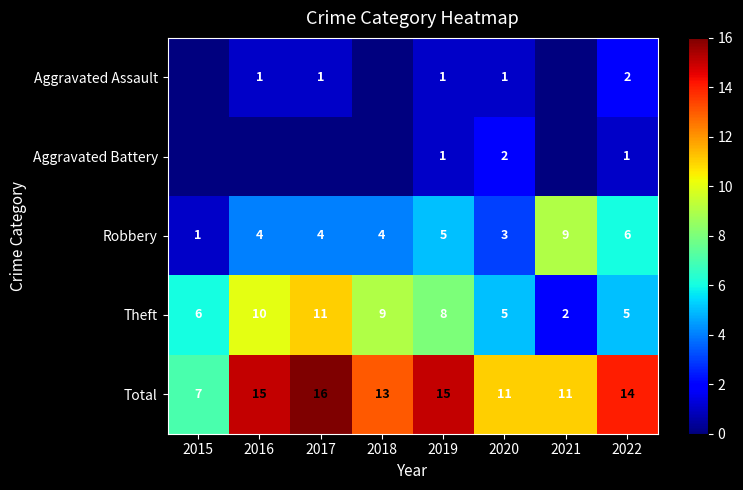

Between 2015 and 2022, which series saw the biggest shift?

Total